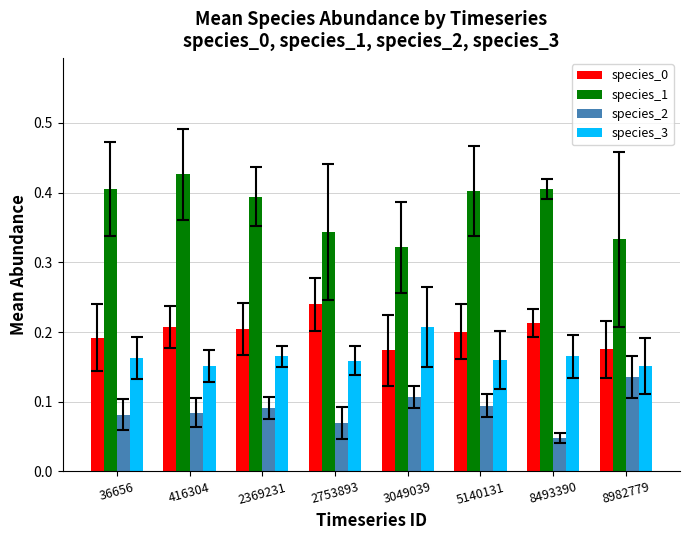

Is the value of species_3 at 3049039 greater than the value of species_1 at 2753893?

No